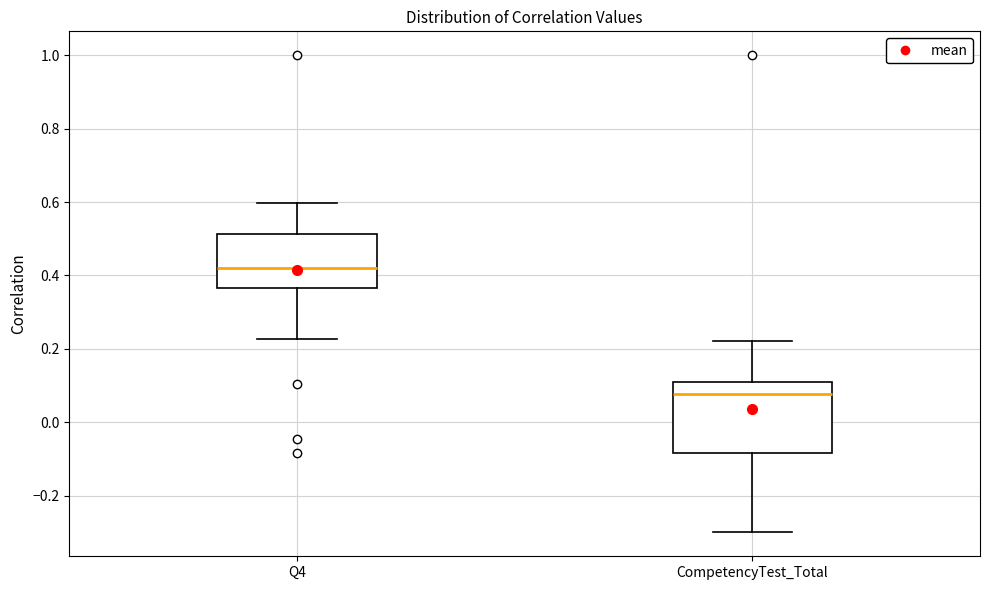

Reading left to right, transcribe this box plot: for each box, give where its median line is, the range the box spans, and where its two whiskers end, as read against the y-axis. The values are not printed on the chart, so give them approximately, as read against the axis.

Q4: median 0.42, box 0.36 to 0.52, whiskers 0.22 to 0.60
CompetencyTest_Total: median 0.08, box -0.08 to 0.10, whiskers -0.30 to 0.22